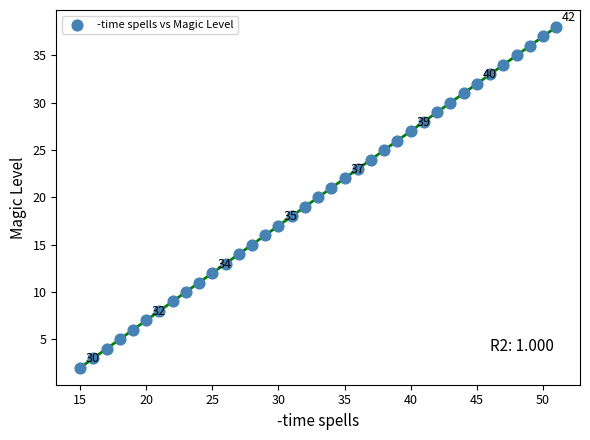

What is the range of X values (max minus min)?

36